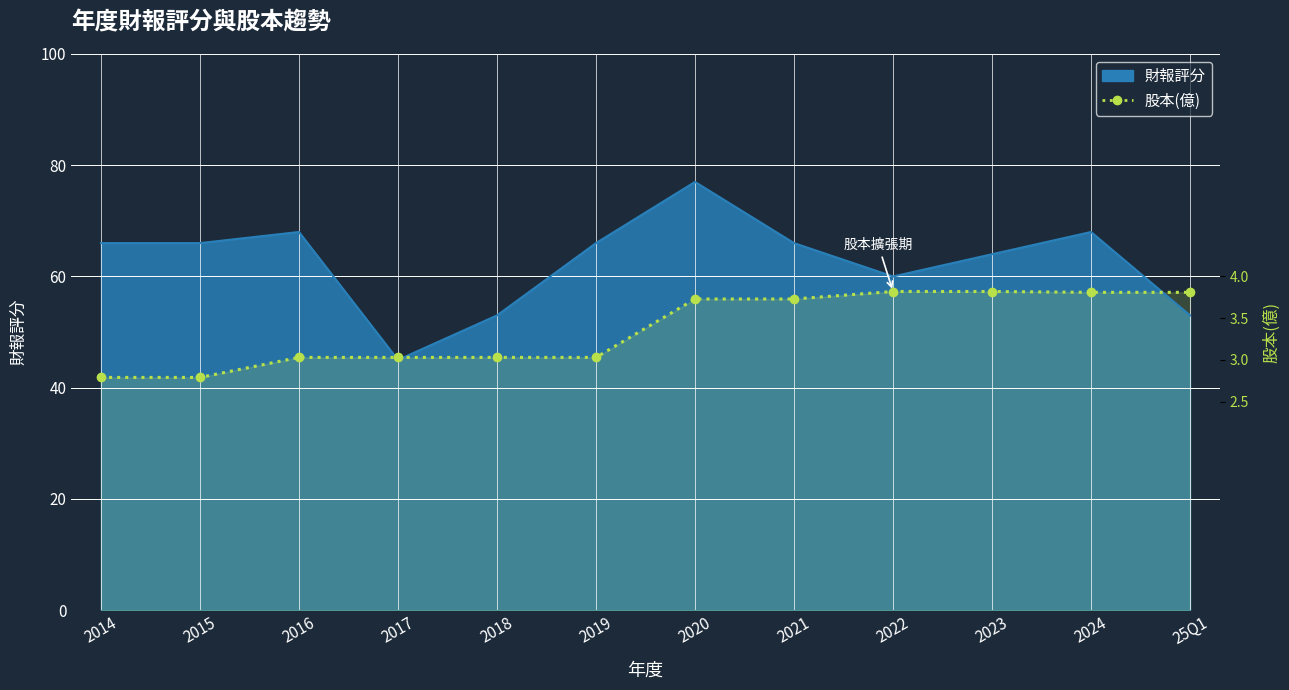

What is the label of the 12th point from the left?

25Q1